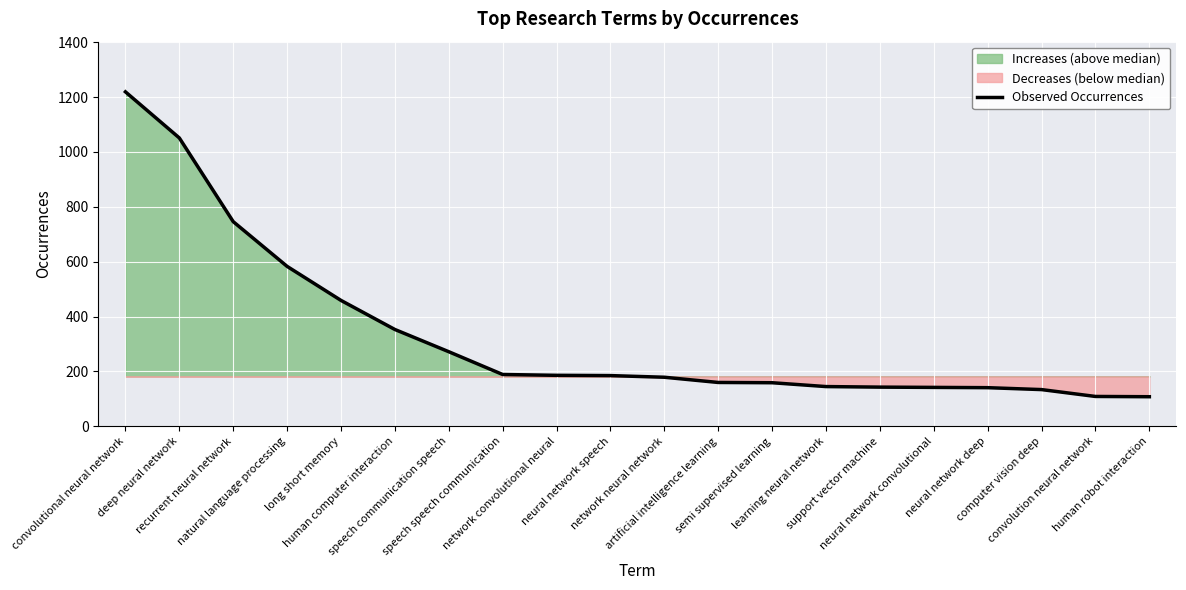

What is the smallest value displayed?

108